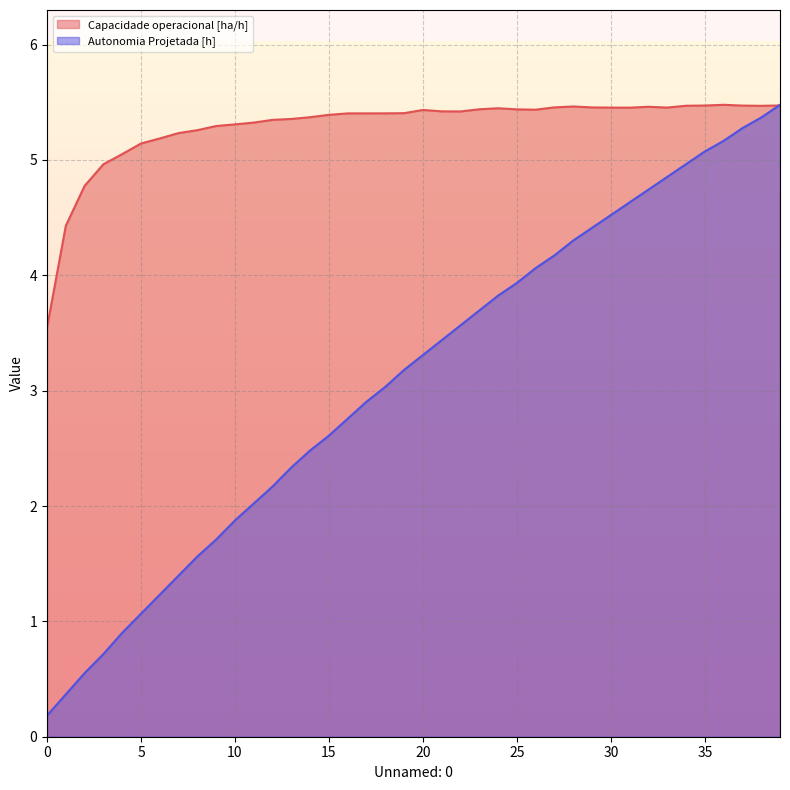

What is the difference between the highest and lowest values at 24?

1.6